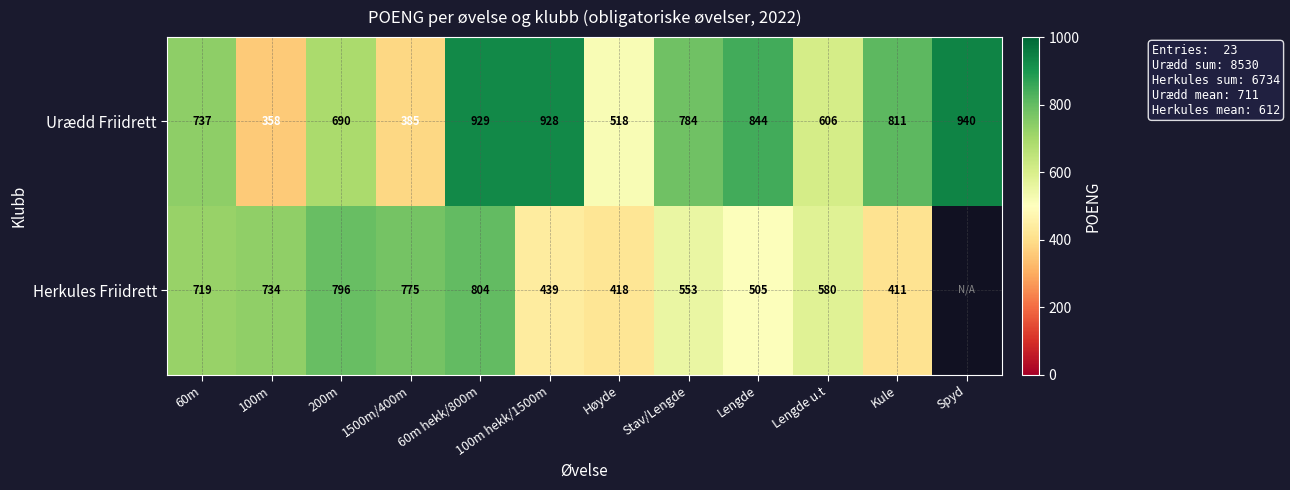

Which series has the widest spread of values?

Urædd Friidrett